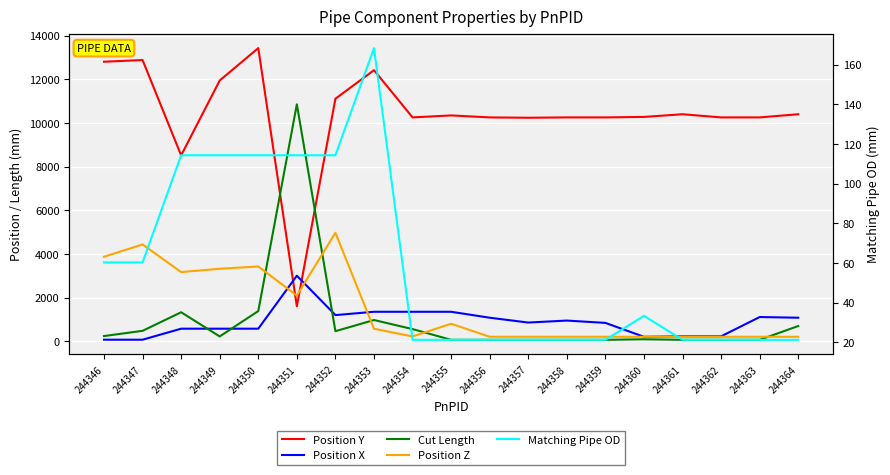

True or false: Position Y and Matching Pipe OD cross at least once.

False